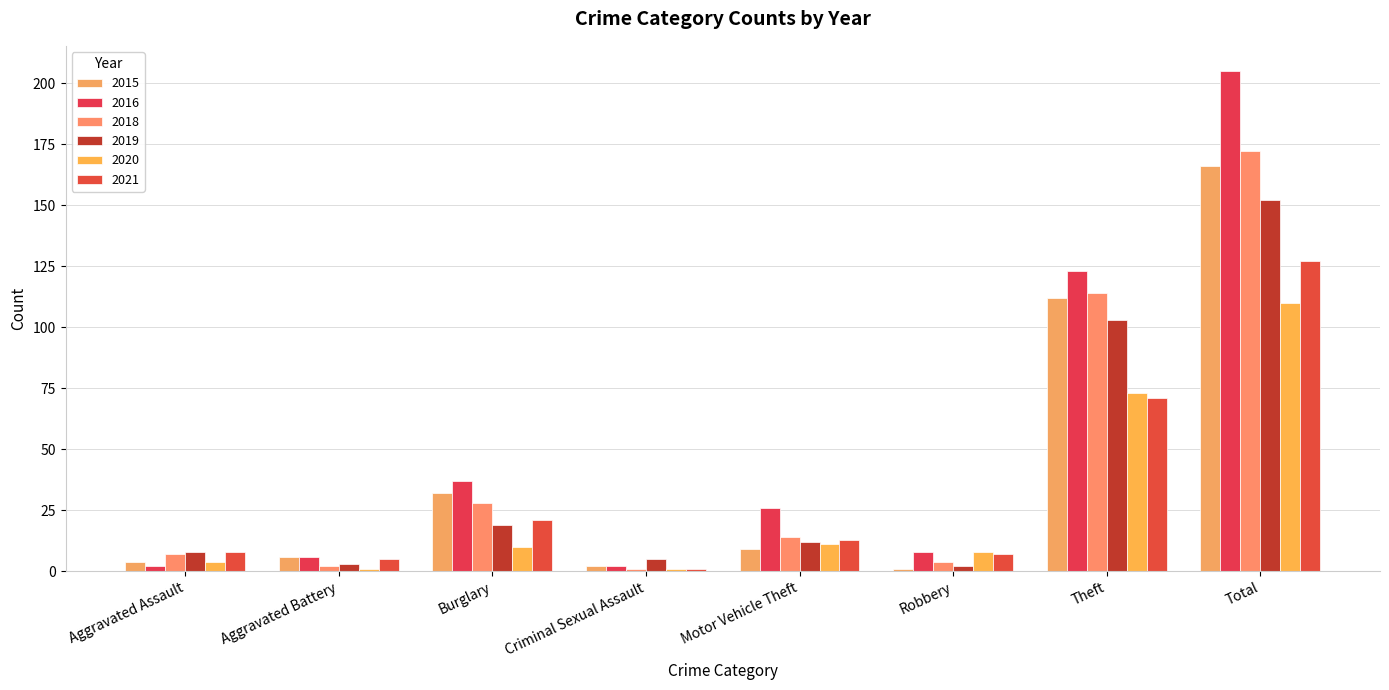

The 2016 series shows 23 at Burglary. True or false?

False